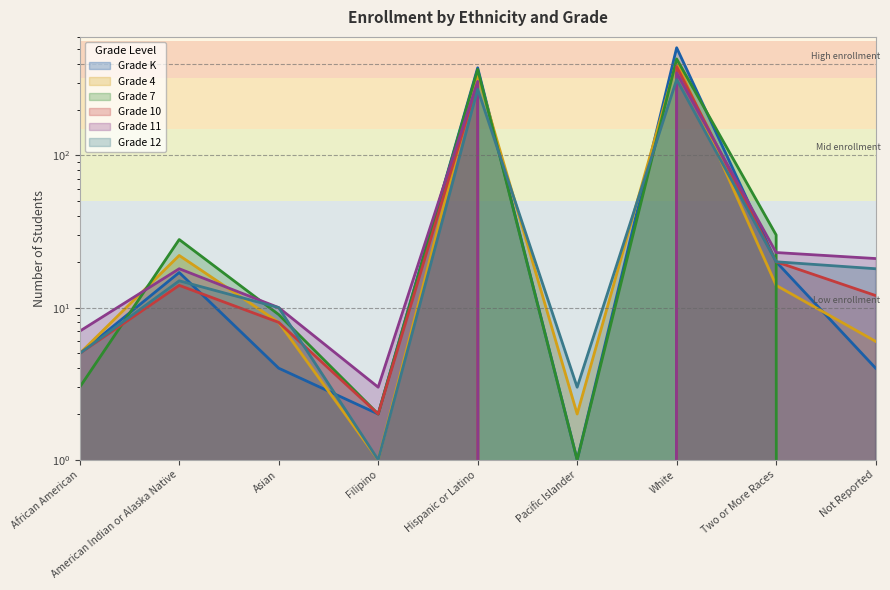

Is the value of Grade 12 at Not Reported greater than the value of Grade 10 at Two or More Races?

No